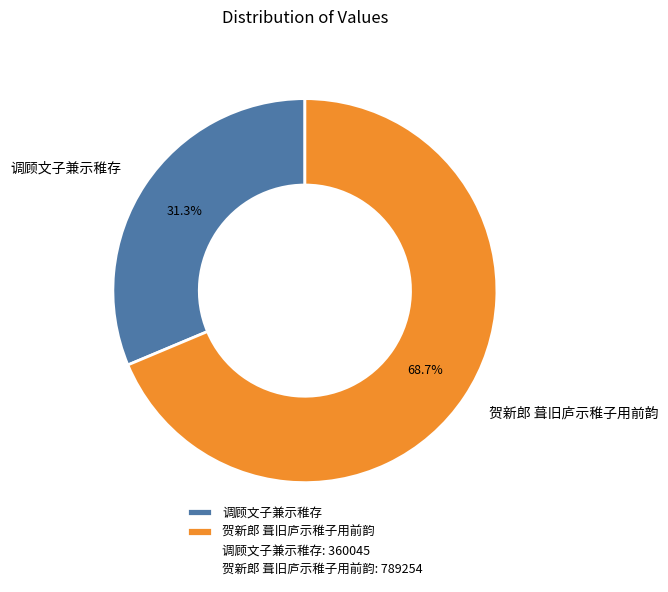

What is the largest slice in the pie chart?

贺新郎 葺旧庐示稚子用前韵